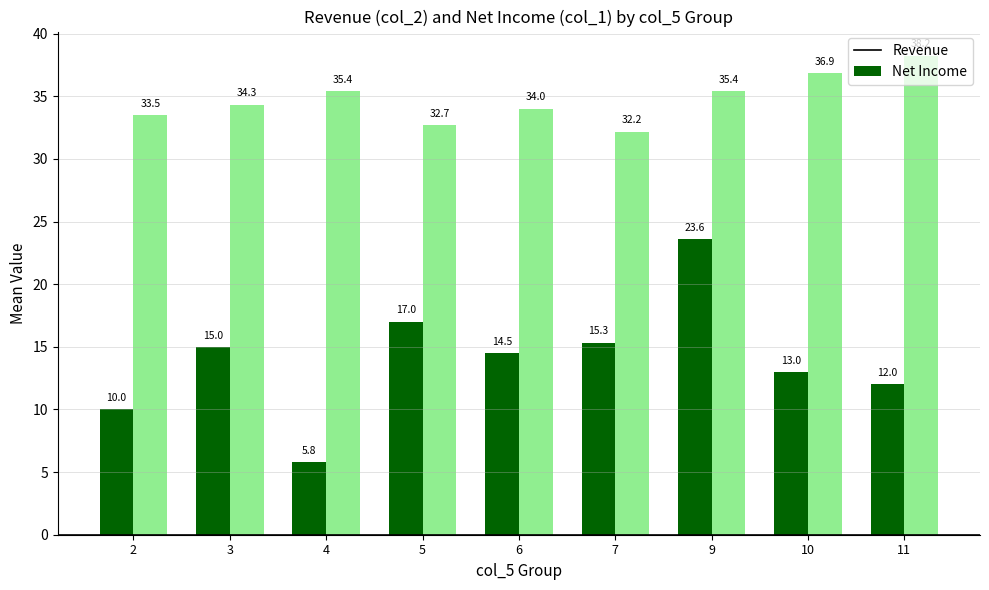

Is the value of Net Income at 6 greater than the value of Revenue at 4?

No